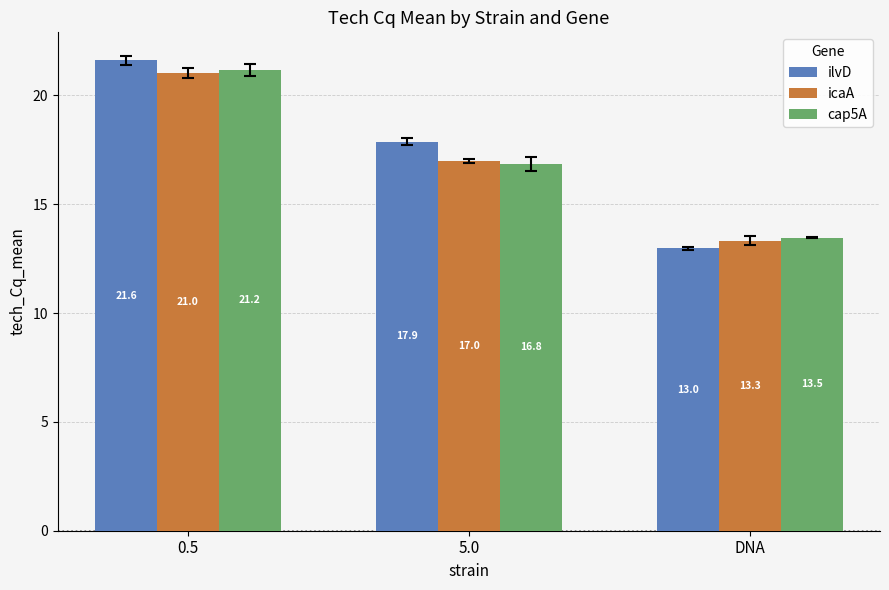

Are the bars horizontal?

No